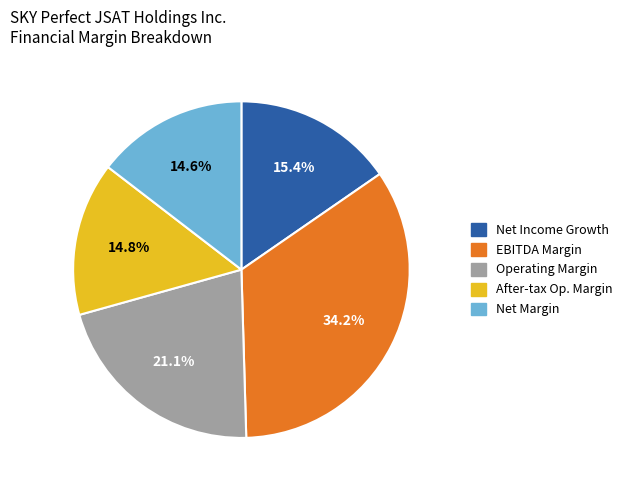

How many segments does this pie chart have?

5